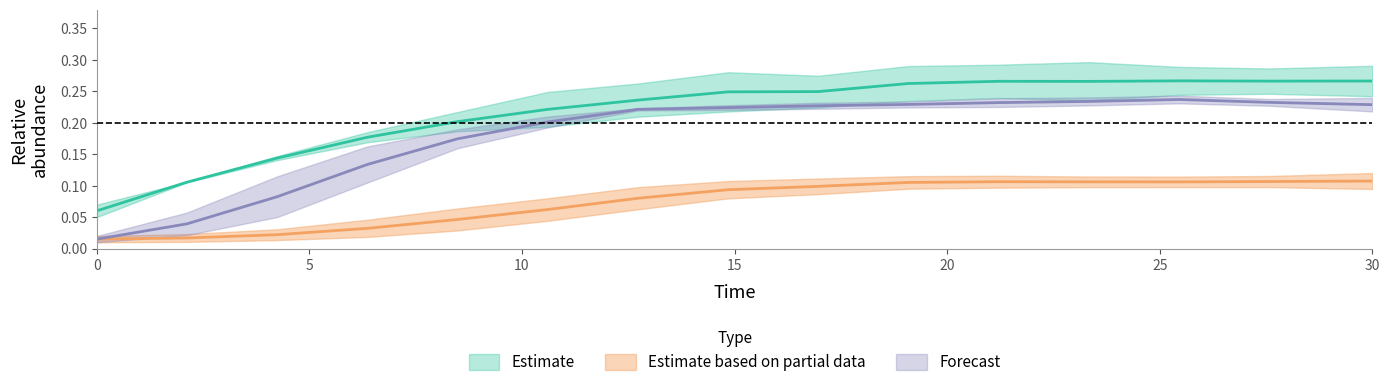

Reading right to left, extract all data points from this chart.

species_1: 0.3	0.3	0.3	0.3	0.3	0.3	0.2	0.2	0.2	0.2	0.2	0.2	0.1	0.1	0.1
species_3: 0.1	0.1	0.1	0.1	0.1	0.1	0.1	0.1	0.1	0.1	0.0	0.0	0.0	0.0	0.0
species_4: 0.2	0.2	0.2	0.2	0.2	0.2	0.2	0.2	0.2	0.2	0.2	0.1	0.1	0.0	0.0